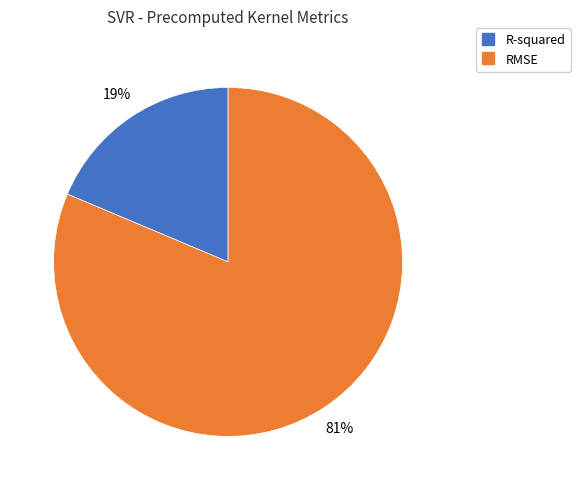

Which has a higher value, R-squared or RMSE?

RMSE